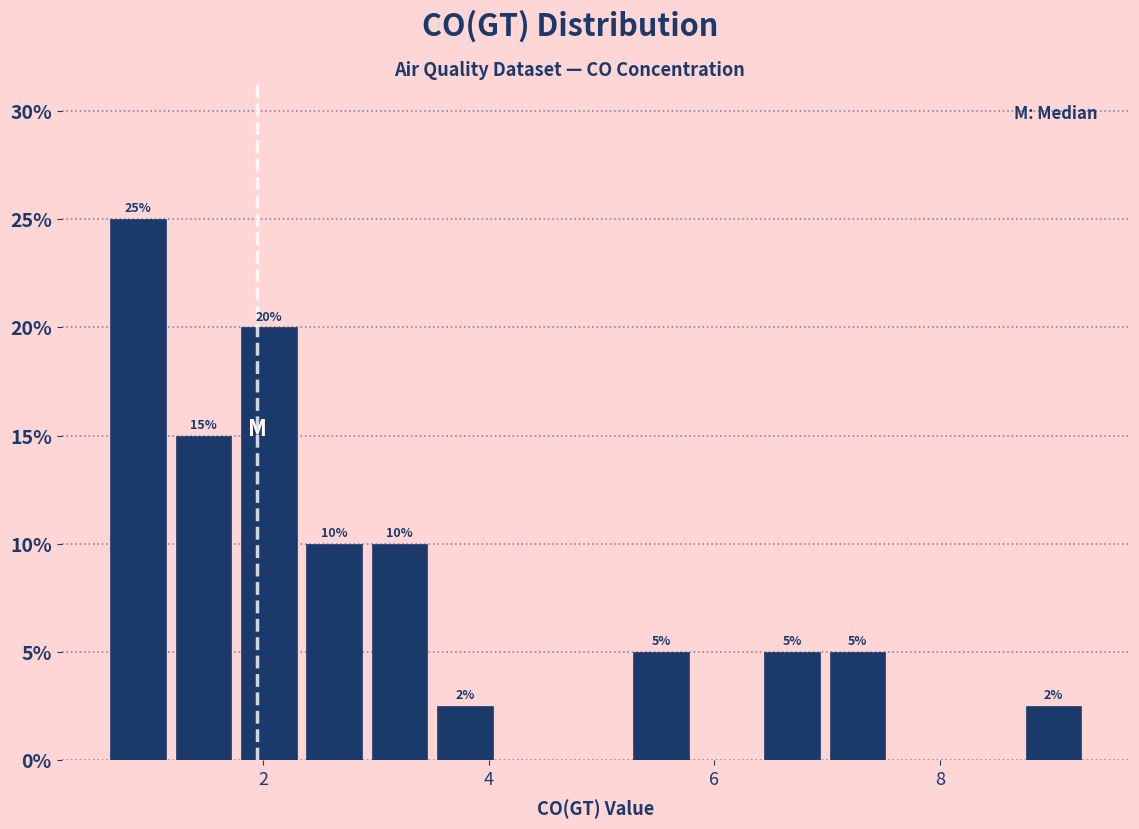

Read against the x-axis, roughly where is the centre of the tallest bar?

0.8